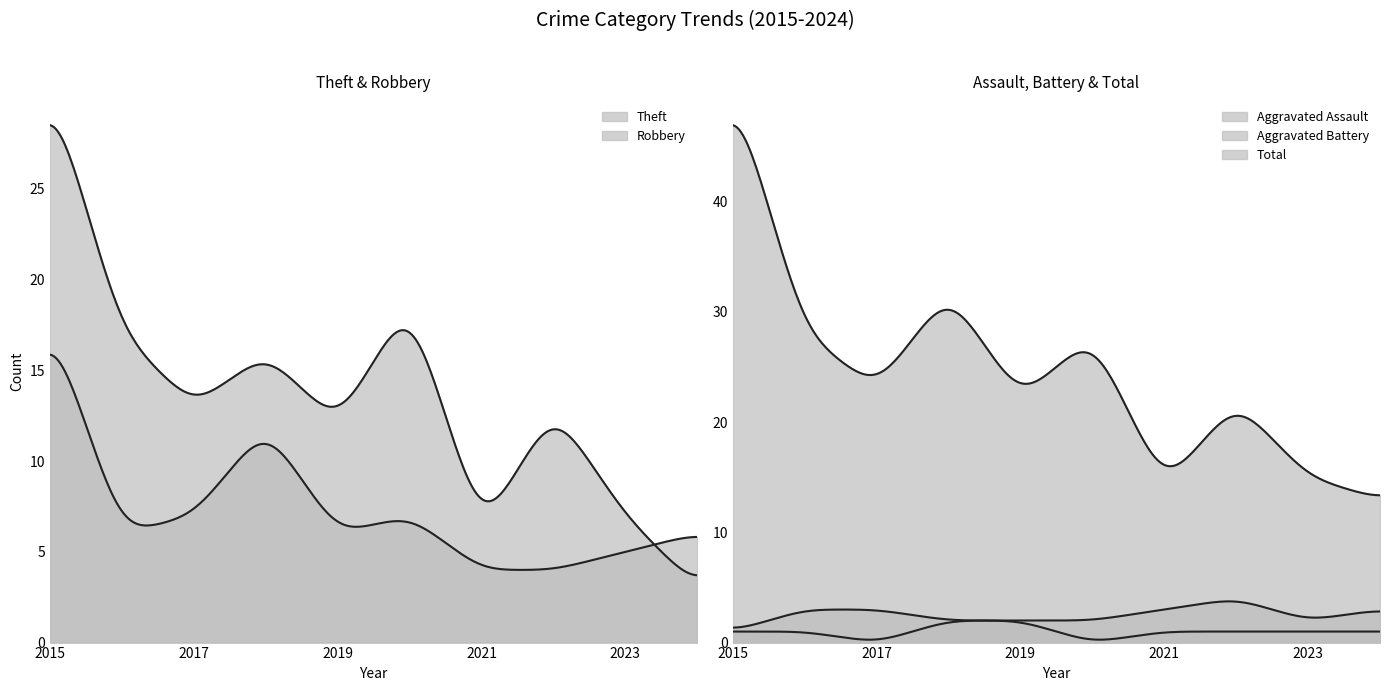

True or false: Aggravated Assault has a value of 3 at 2018.

False